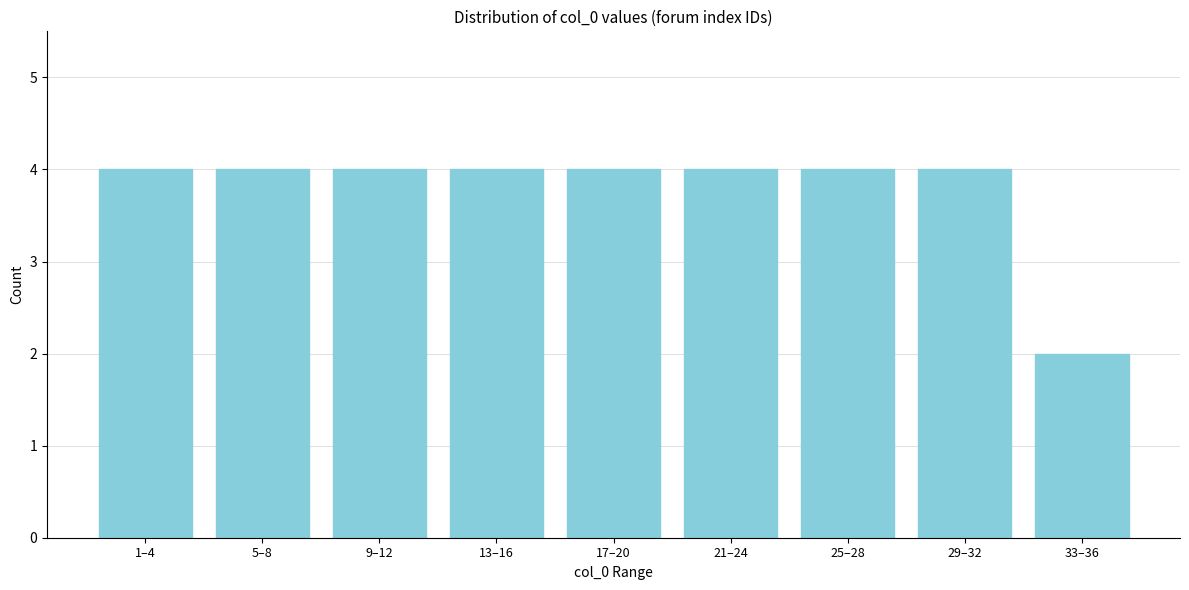

Reading left to right, what are all the values shown in this chart?

1–4=4	5–8=4	9–12=4	13–16=4	17–20=4	21–24=4	25–28=4	29–32=4	33–36=2